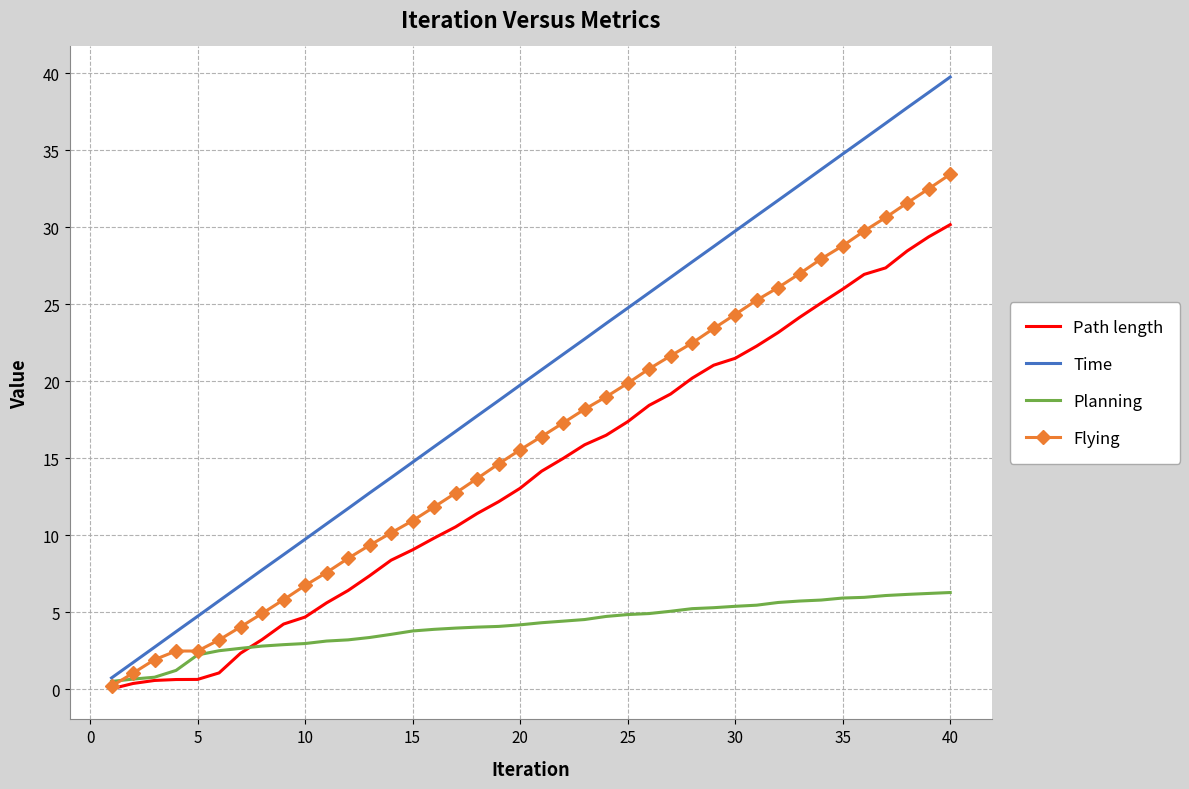

What is the maximum value shown in the chart?

39.7